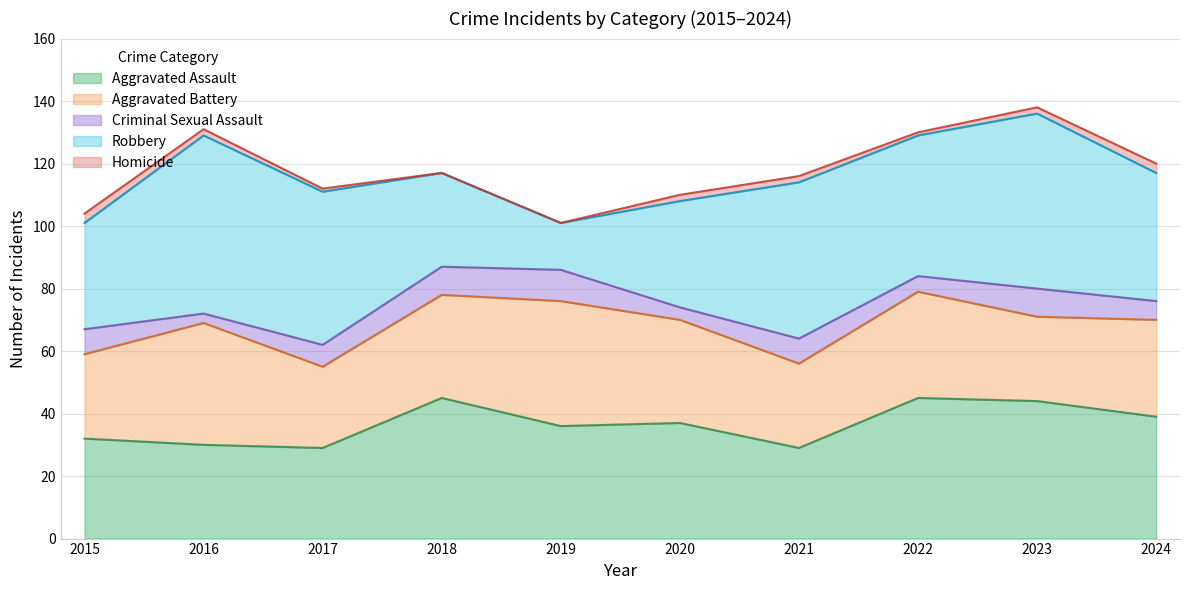

Rank the series at 2017 from highest to lowest value.

Robbery, Aggravated Assault, Aggravated Battery, Criminal Sexual Assault, Homicide